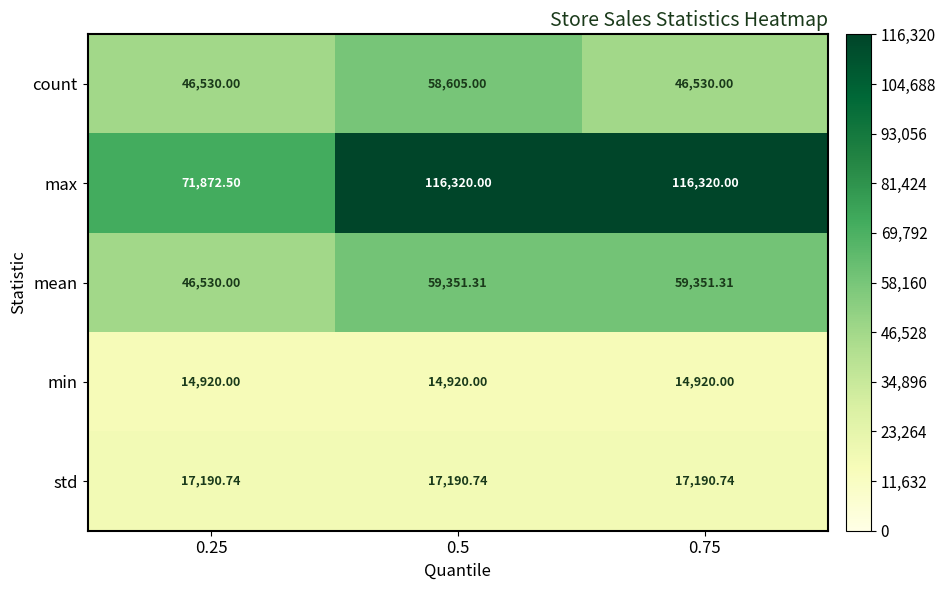

Rank the series by their maximum value, from highest to lowest.

max, mean, count, std, min